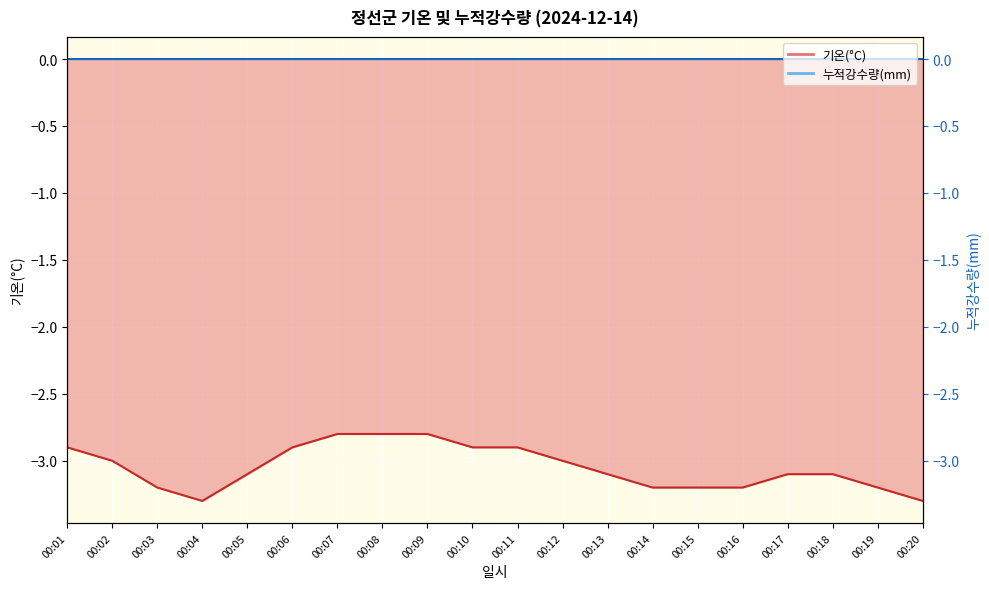

True or false: there are more than 1 points higher than both neighbors.

False